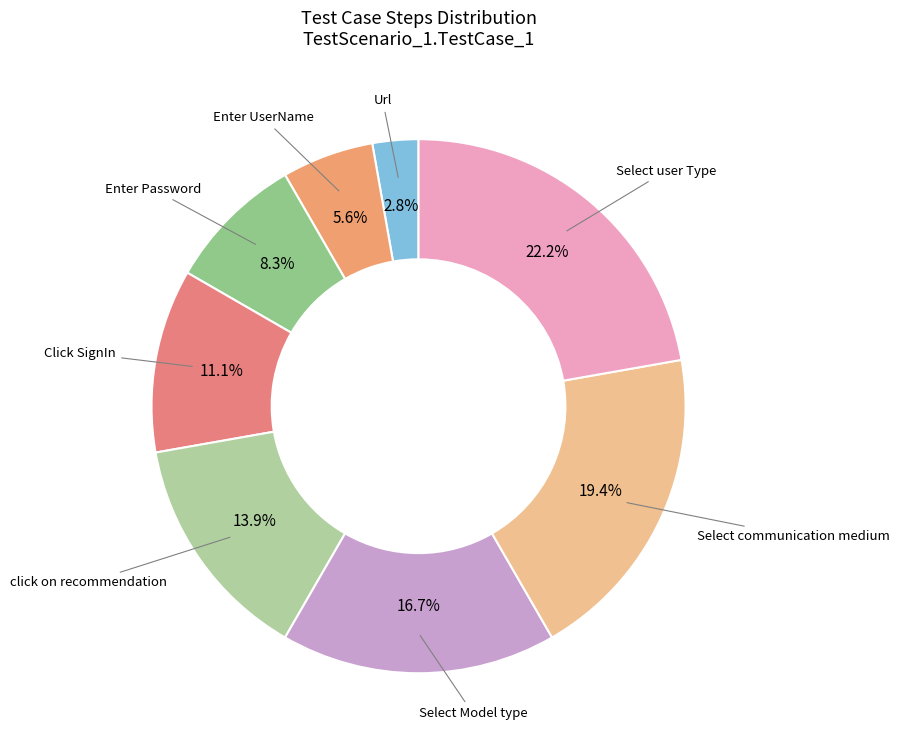

Which category has the biggest portion of the pie?

Select user Type